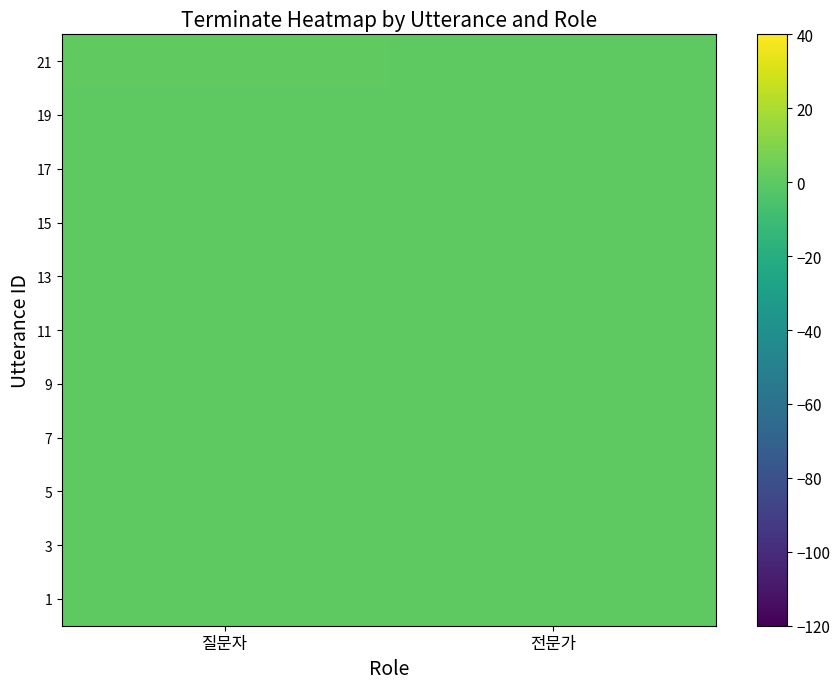

Which series has the largest total across all categories?

21